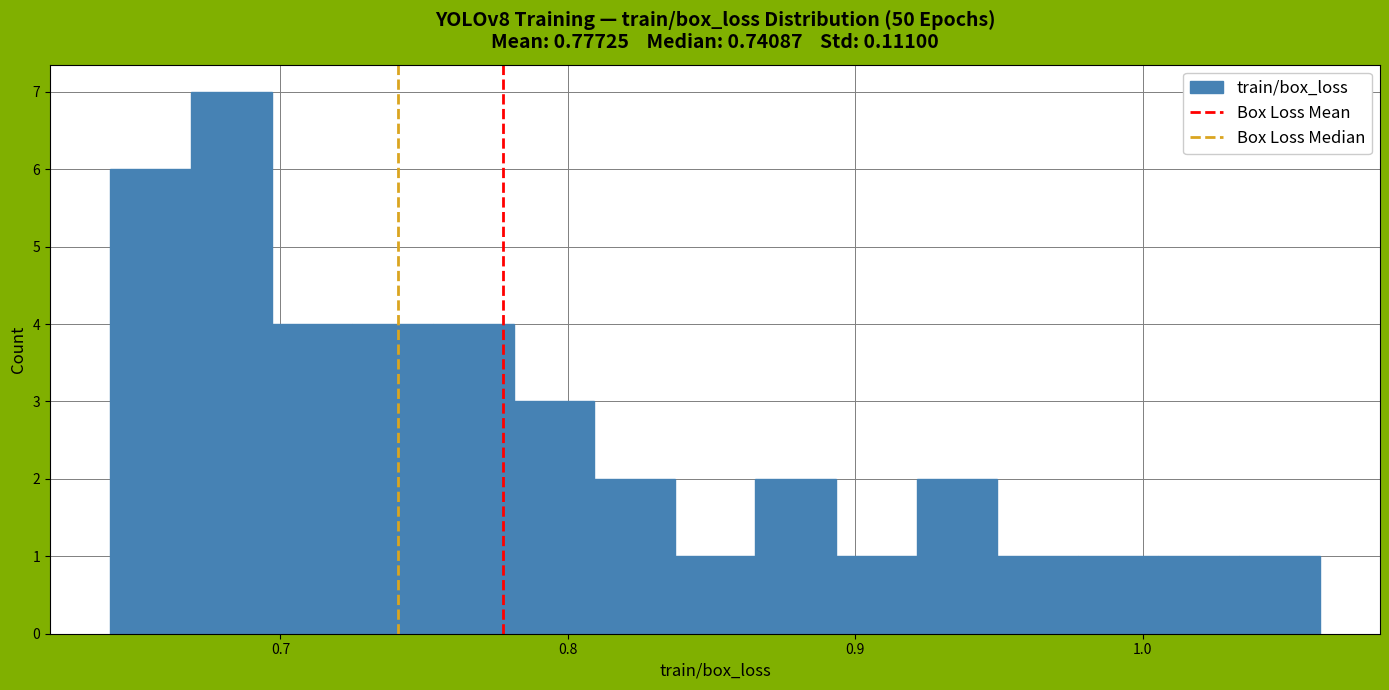

Around what value on the x-axis is the tallest bar? Give the approximate position of its centre, as read against the axis.

0.68